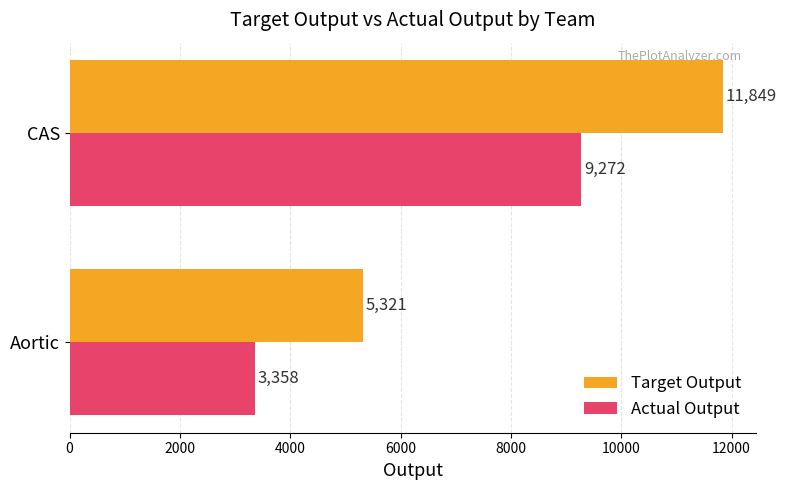

List the series in order of their peak value, lowest first.

Actual Output, Target Output